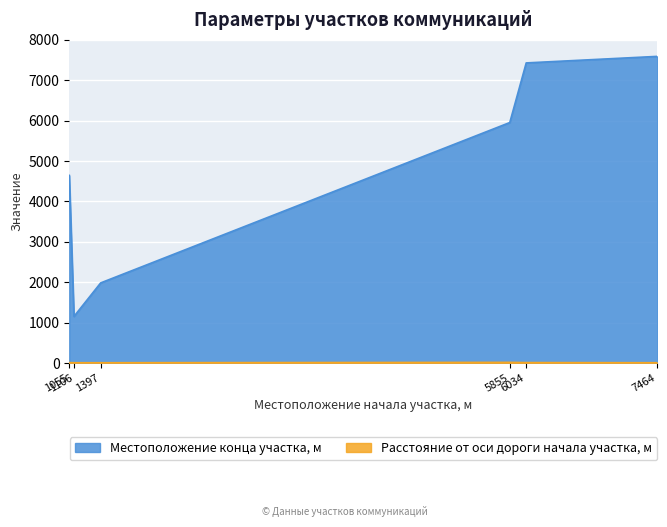

At which label does Расстояние от оси дороги начала участка, м reach its minimum?

1106